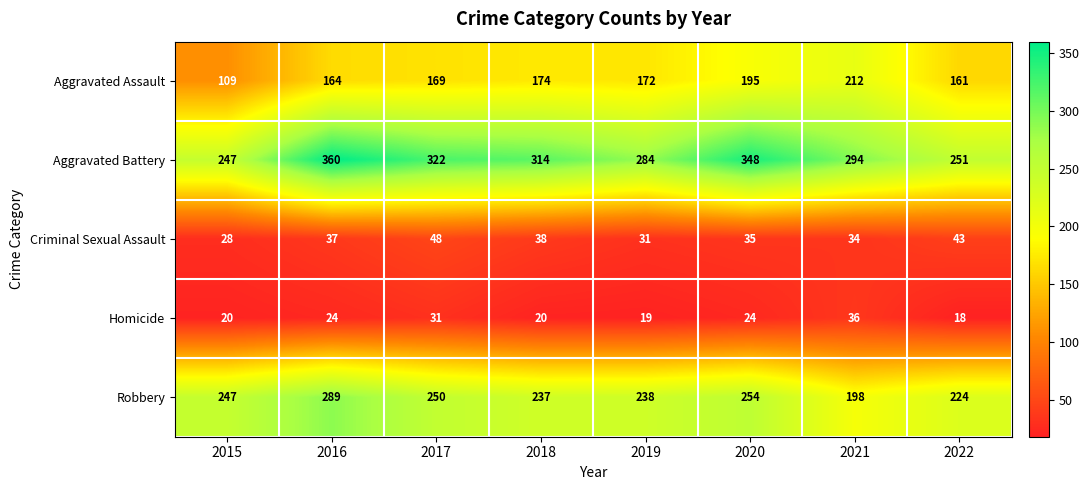

What is the greatest value displayed?

360